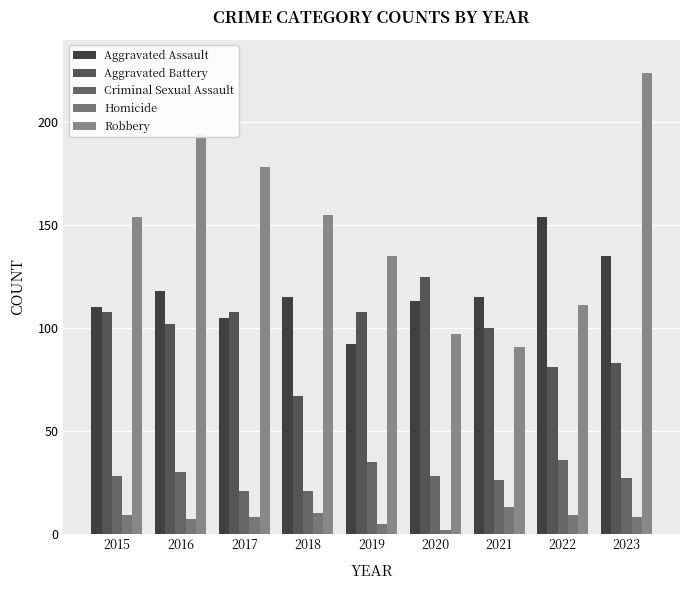

How many bars are there in total?

45